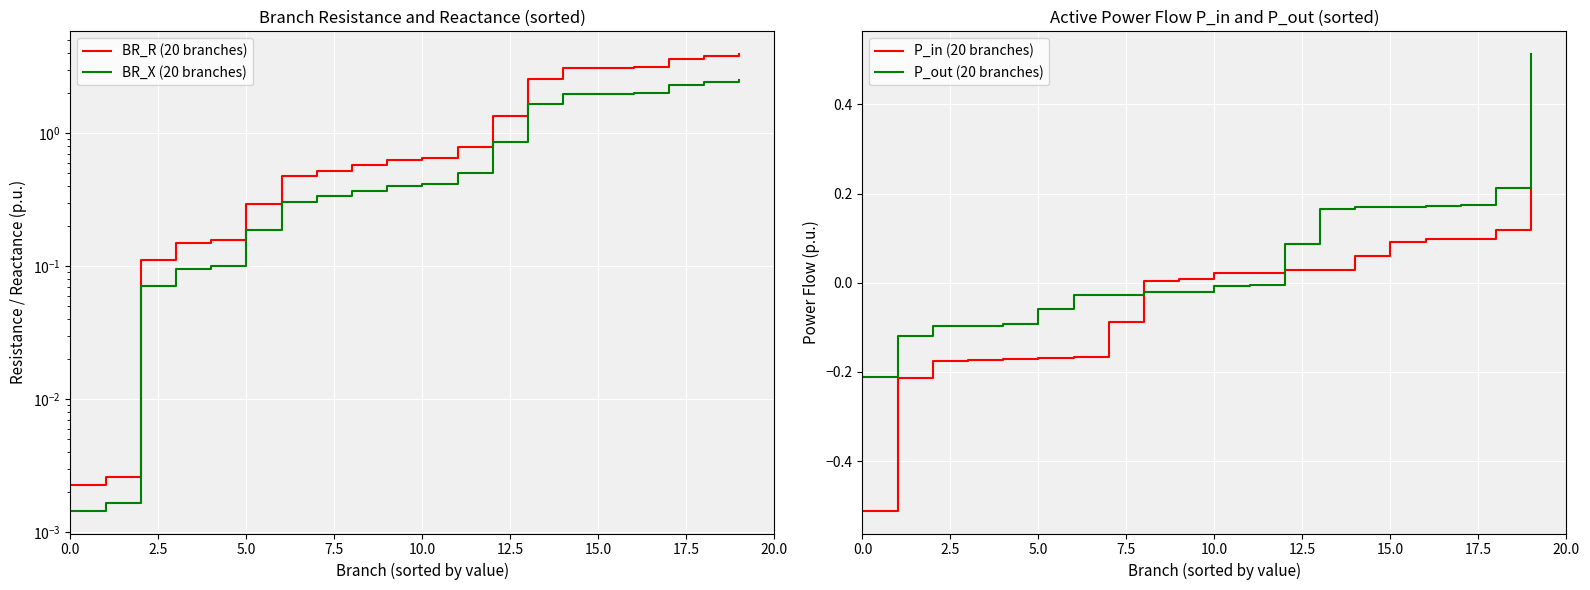

What is the minimum value shown in the chart?

-0.5